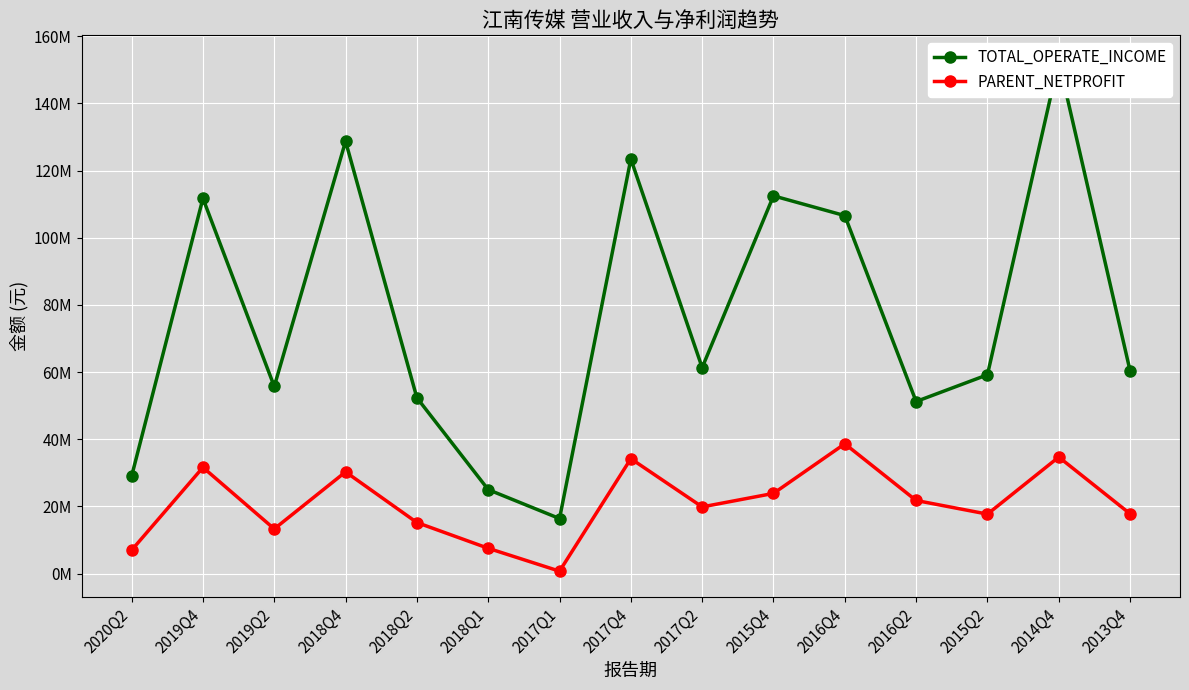

Where is the first local maximum for PARENT_NETPROFIT?

2019Q4